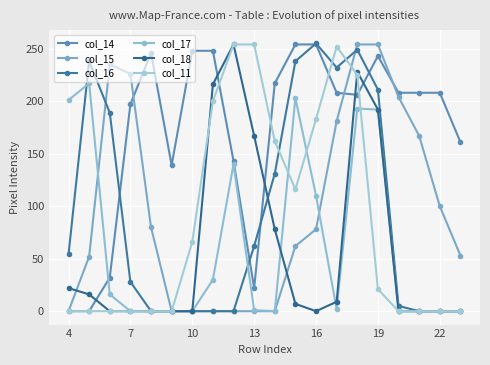

Which label corresponds to the smallest value in the chart?

4